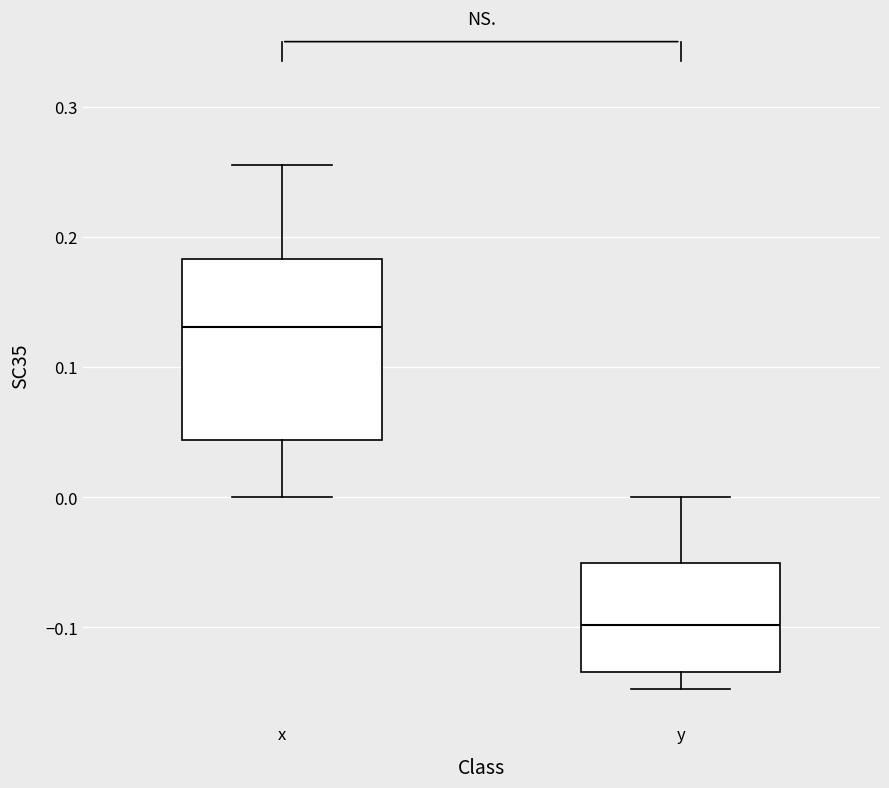

Reading left to right, read every box against the y-axis: the position of its median line, the range the box covers, and the ends of its whiskers. The values are not printed on the chart, so give them approximately, as read against the axis.

x: median 0.13, box 0.04 to 0.18, whiskers 0.00 to 0.26
y: median -0.10, box -0.13 to -0.05, whiskers -0.15 to 0.00